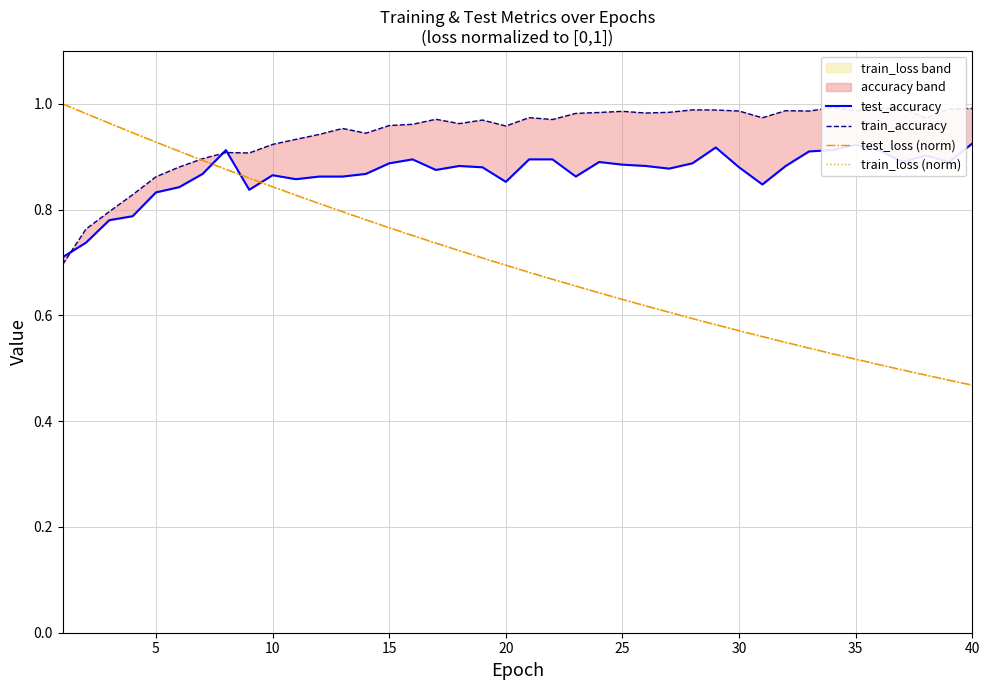

At how many categories does at least one series exceed 0?

40